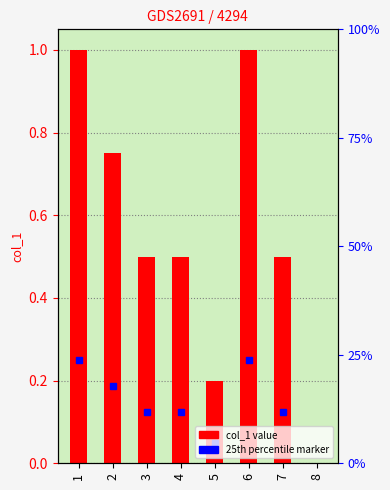

What is the difference between the values at 8 and 2?

0.8